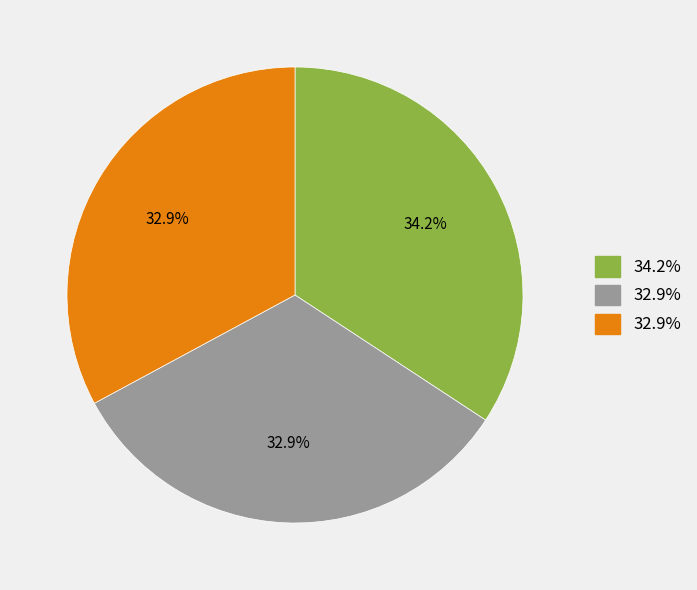

Is there any slice that represents more than half of the pie?

No